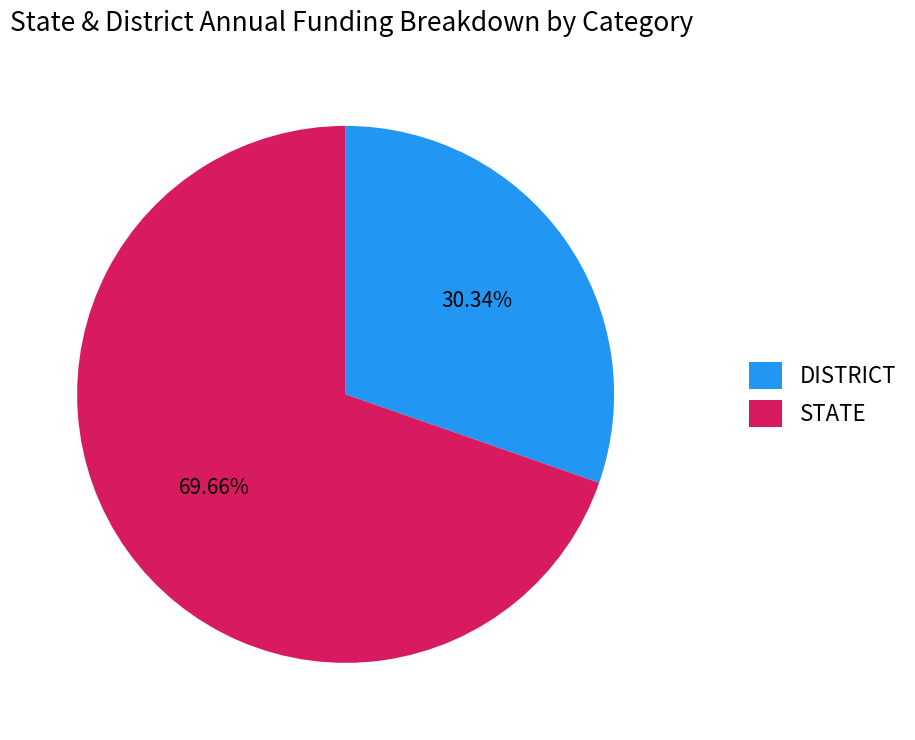

Is there a majority slice in this chart?

Yes